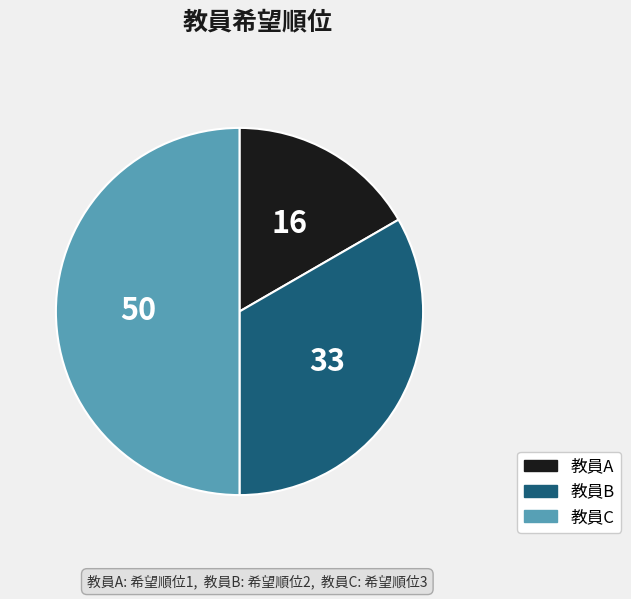

Which has a higher value, 教員B or 教員A?

教員B